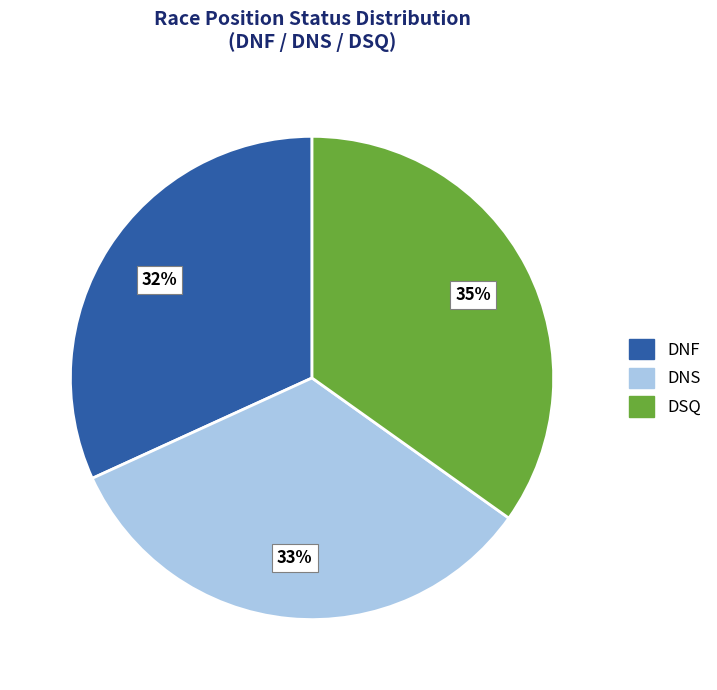

To the nearest percent, what percentage of the pie is DNS?

33%